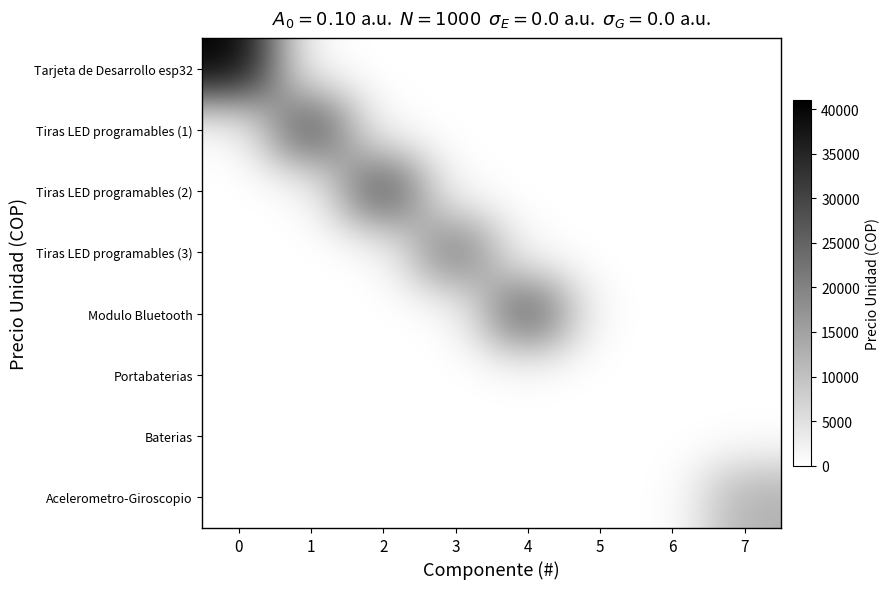

Between 4 and 7, which series saw the biggest shift?

Modulo Bluetooth